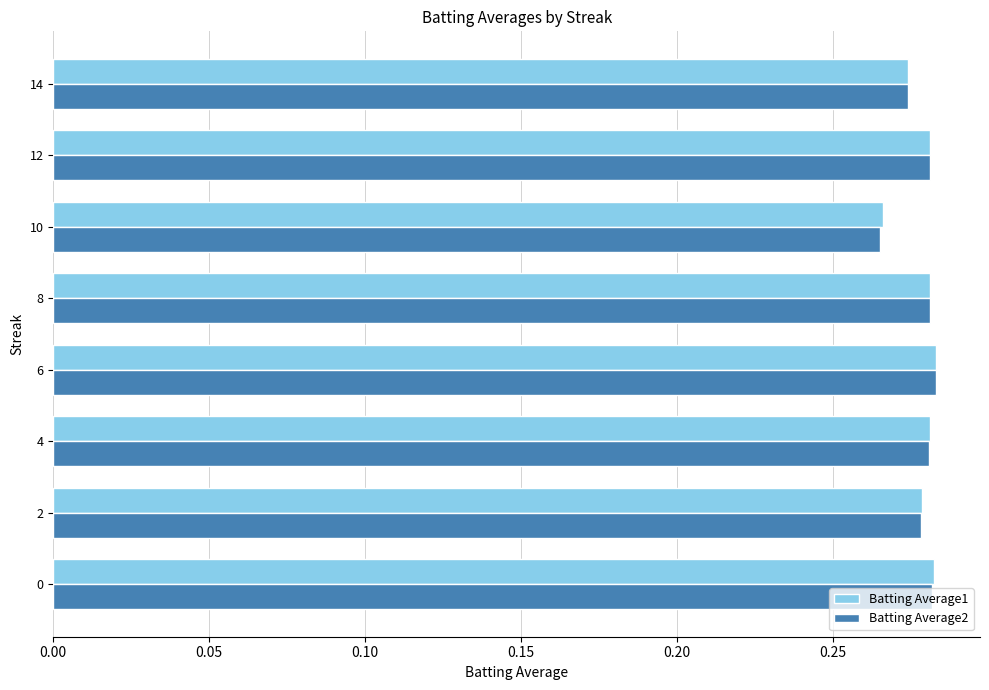

At how many categories does at least one series exceed 0?

8